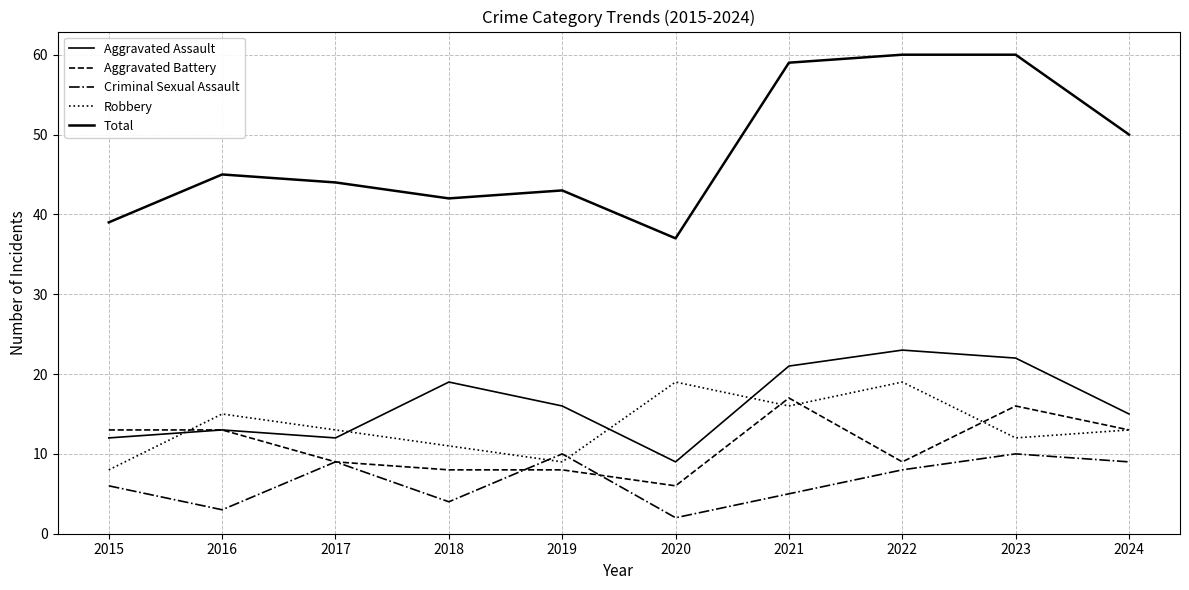

Reading right to left, what are all the values shown in this chart?

Aggravated Assault: 2024=15	2023=22	2022=23	2021=21	2020=9	2019=16	2018=19	2017=12	2016=13	2015=12
Aggravated Battery: 2024=13	2023=16	2022=9	2021=17	2020=6	2019=8	2018=8	2017=9	2016=13	2015=13
Criminal Sexual Assault: 2024=9	2023=10	2022=8	2021=5	2020=2	2019=10	2018=4	2017=9	2016=3	2015=6
Robbery: 2024=13	2023=12	2022=19	2021=16	2020=19	2019=9	2018=11	2017=13	2016=15	2015=8
Total: 2024=50	2023=60	2022=60	2021=59	2020=37	2019=43	2018=42	2017=44	2016=45	2015=39